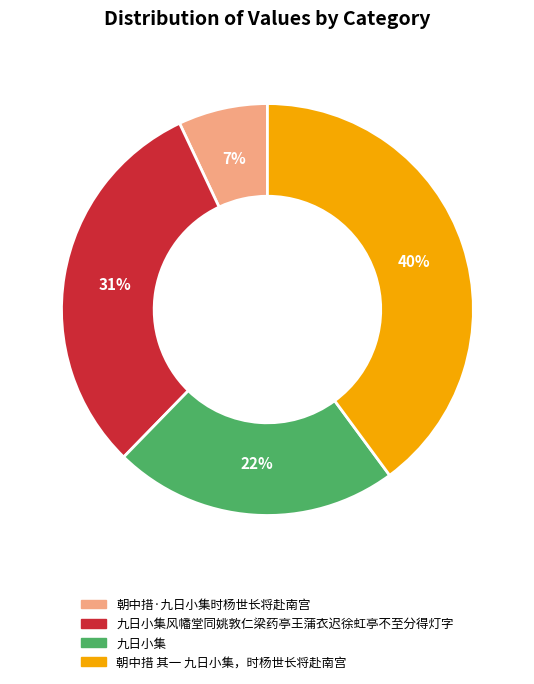

What is the smallest slice in the pie chart?

朝中措·九日小集时杨世长将赴南宫